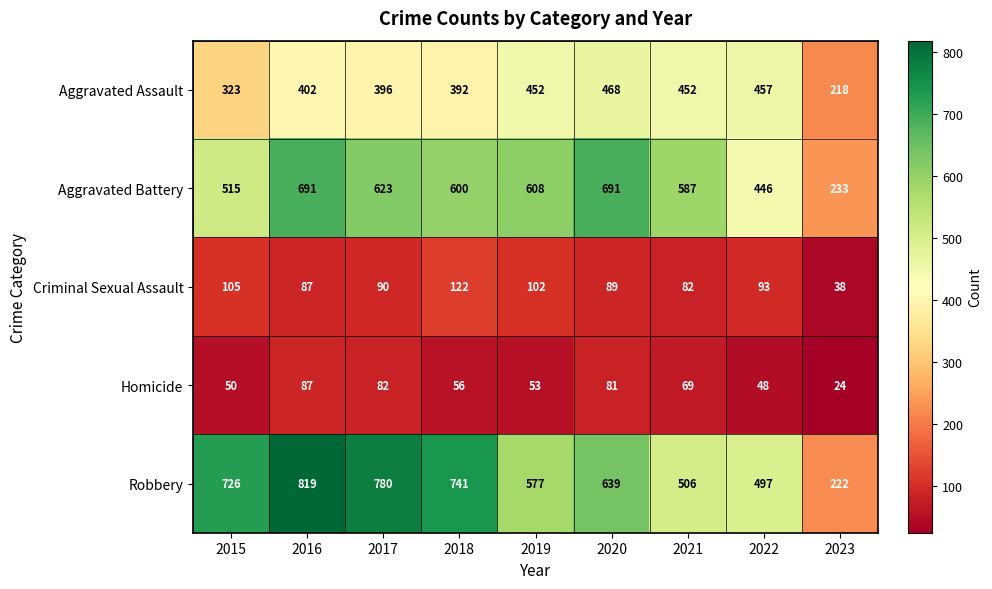

The value of Criminal Sexual Assault at 2016 is 125. True or false?

False